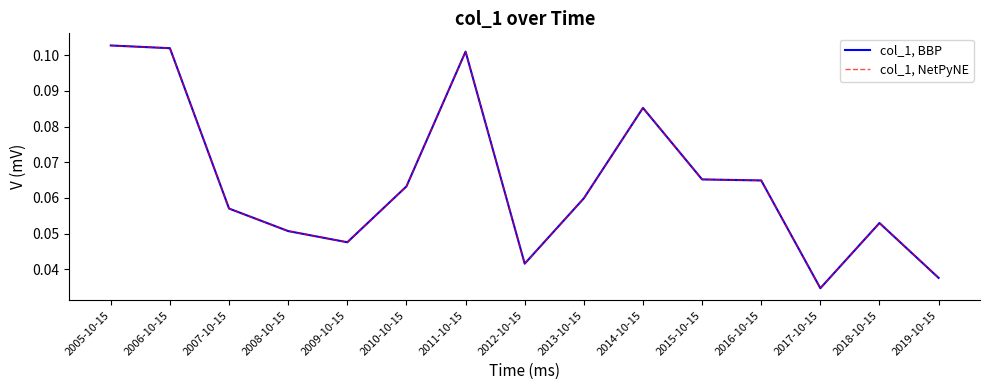

Is this an area chart (filled region under the line)?

No